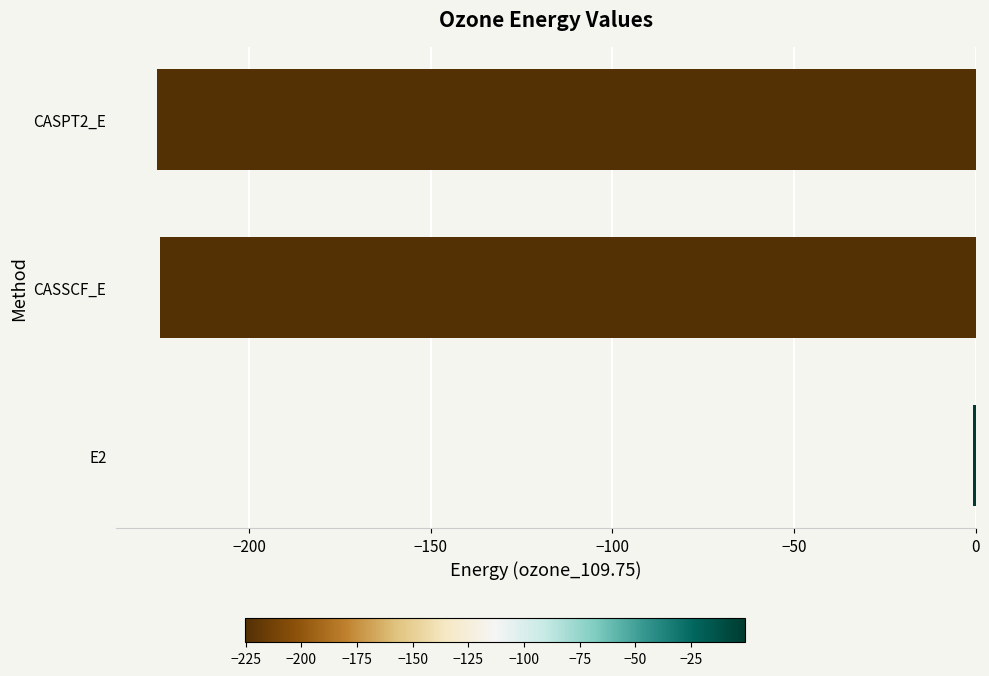

True or false: the data shows -224.6 at CASSCF_E.

True